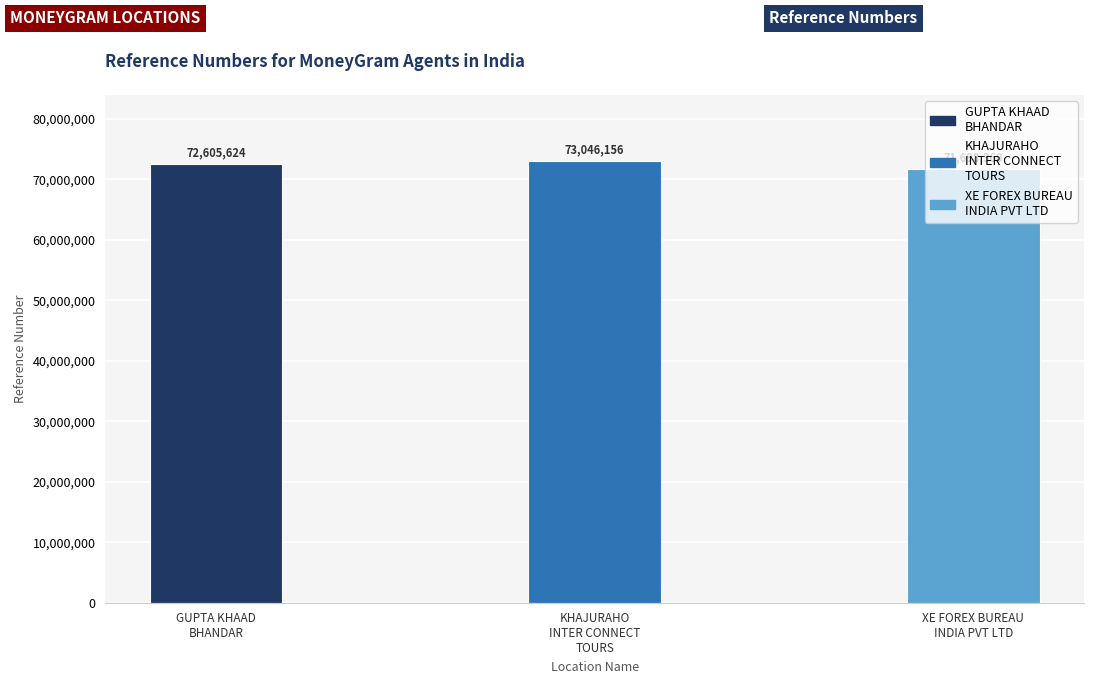

True or false: the data shows 73046156 at KHAJURAHO
INTER CONNECT
TOURS.

True